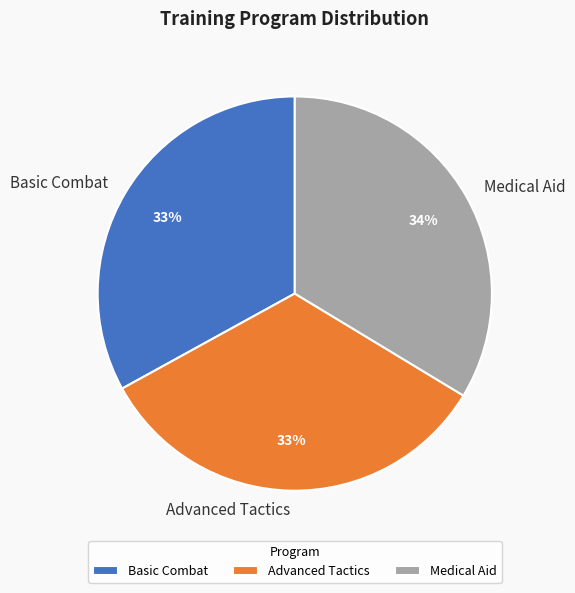

To the nearest percent, what percentage of the pie is Advanced Tactics?

33%